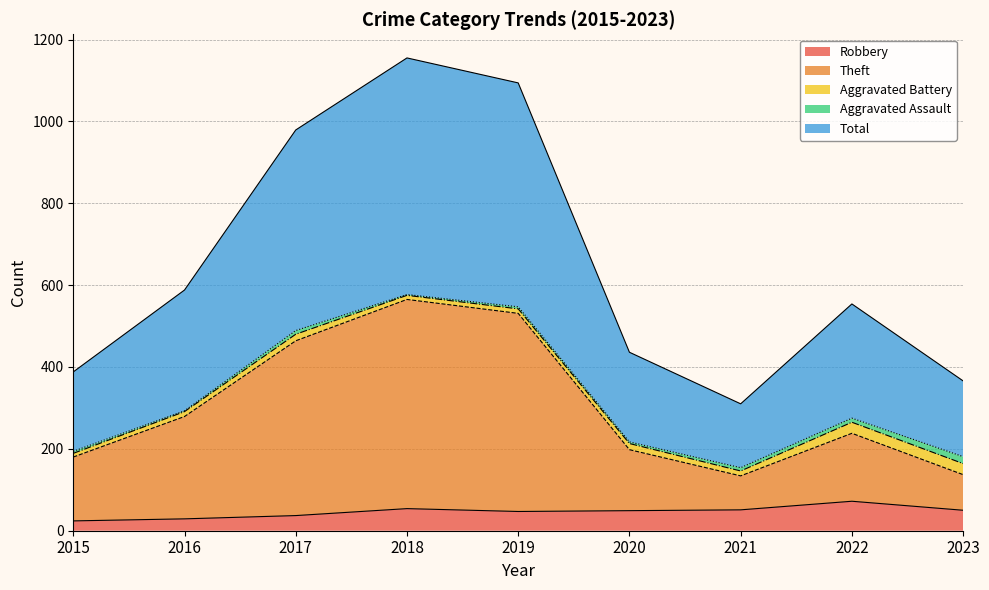

Which series has the widest spread of values?

Total